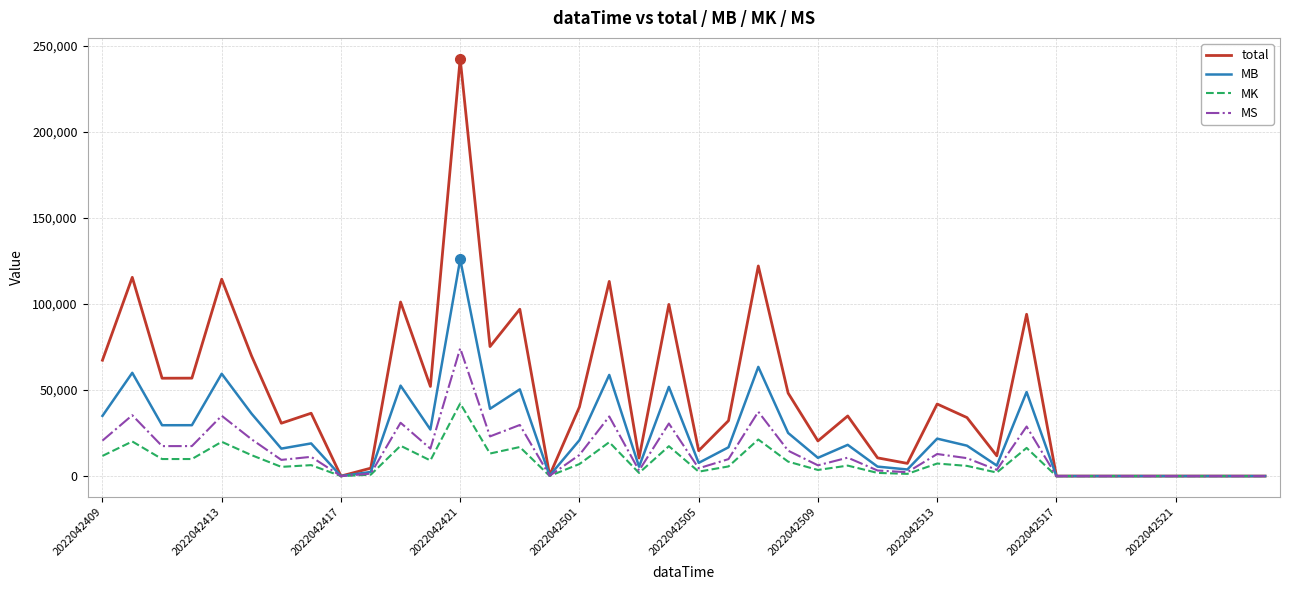

What is the maximum value shown in the chart?

242480.0